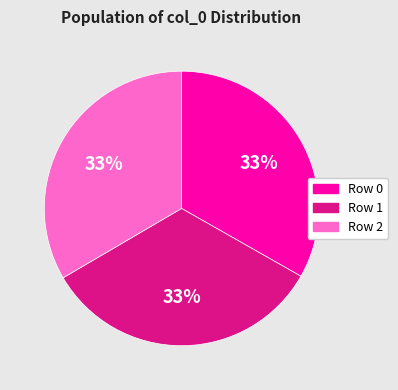

What percentage is the Row 1 slice, to the nearest percent?

33%